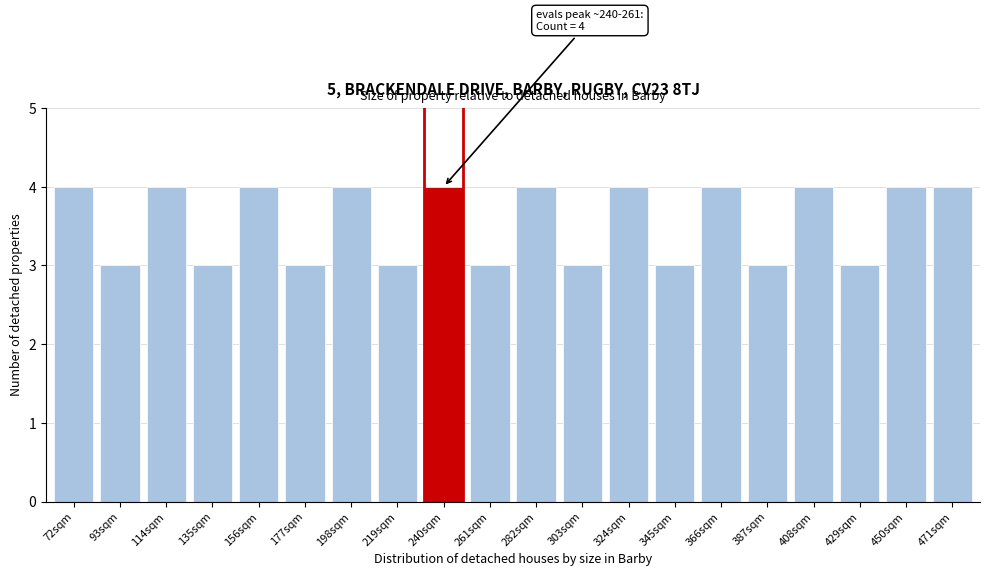

Reading left to right, extract all data points from this chart.

4	3	4	3	4	3	4	3	4	3	4	3	4	3	4	3	4	3	4	4